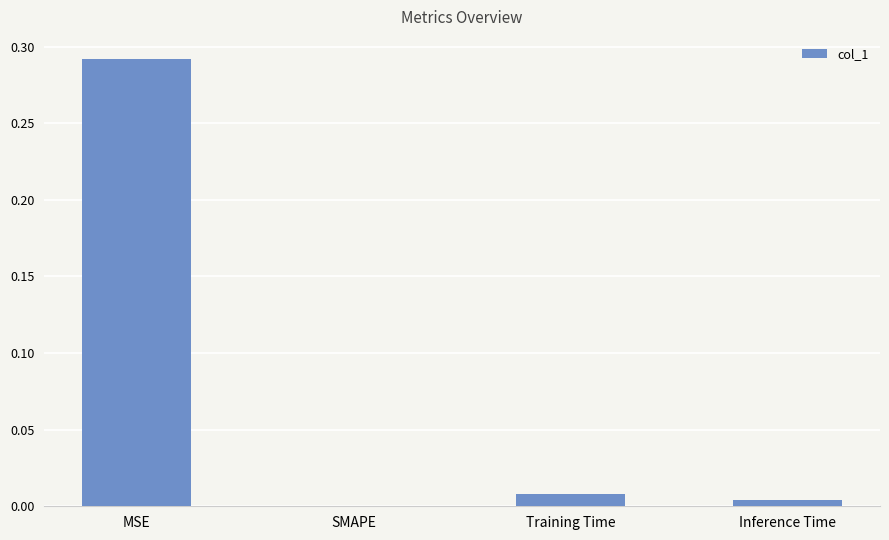

Which has a higher value, MSE or SMAPE?

MSE